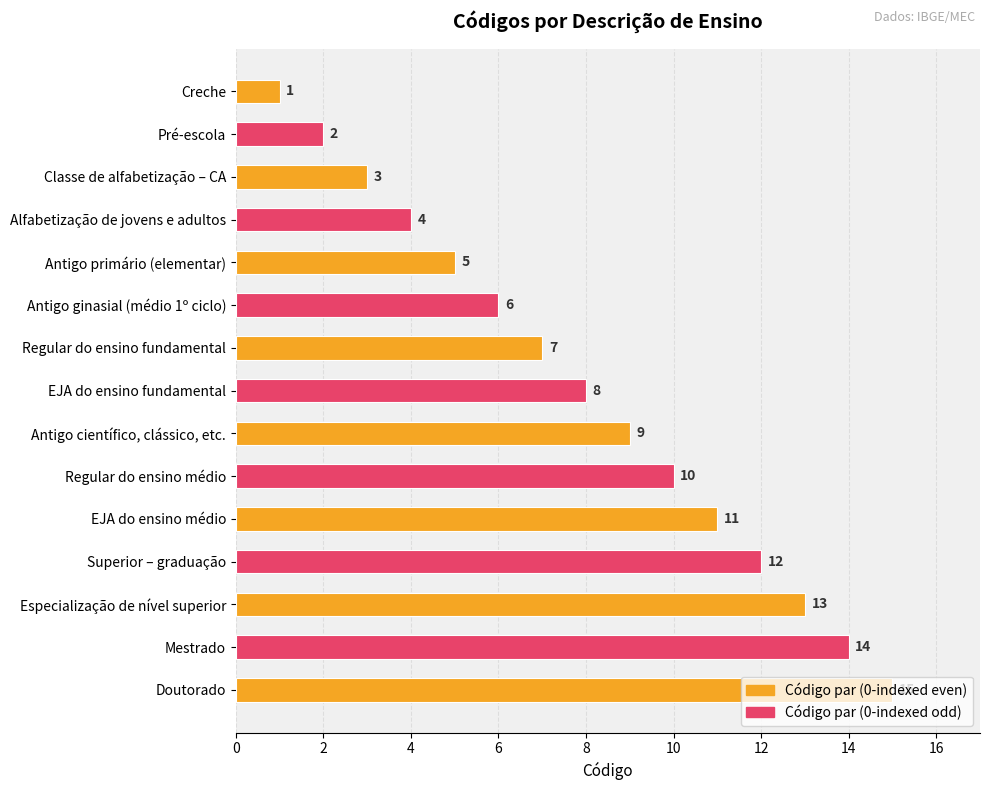

Rank the categories by value from lowest to highest.

Creche, Pré-escola, Classe de alfabetização – CA, Alfabetização de jovens e adultos, Antigo primário (elementar), Antigo ginasial (médio 1º ciclo), Regular do ensino fundamental, EJA do ensino fundamental, Antigo científico, clássico, etc., Regular do ensino médio, EJA do ensino médio, Superior – graduação, Especialização de nível superior, Mestrado, Doutorado